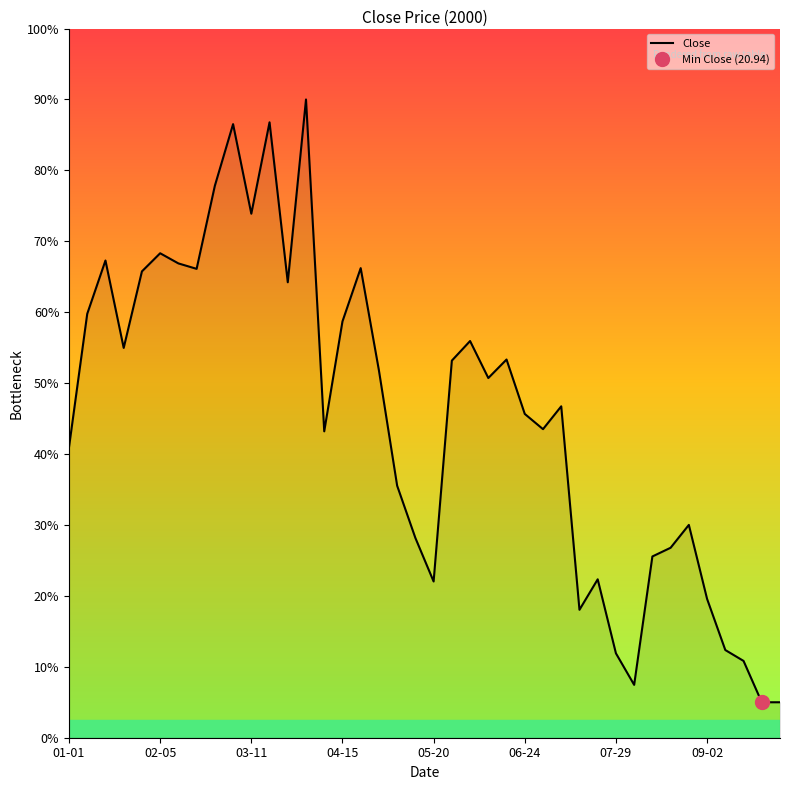

What is the maximum value for Close?

90.0